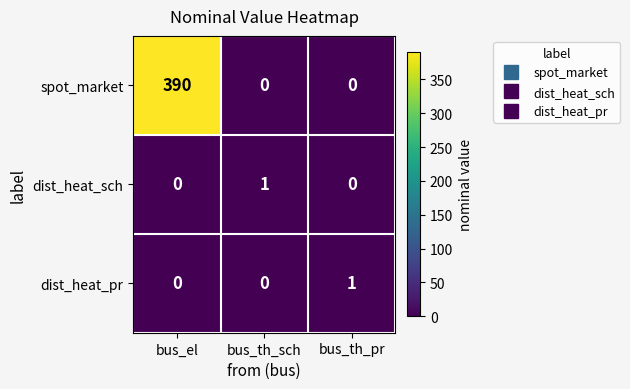

What is the greatest value displayed?

390